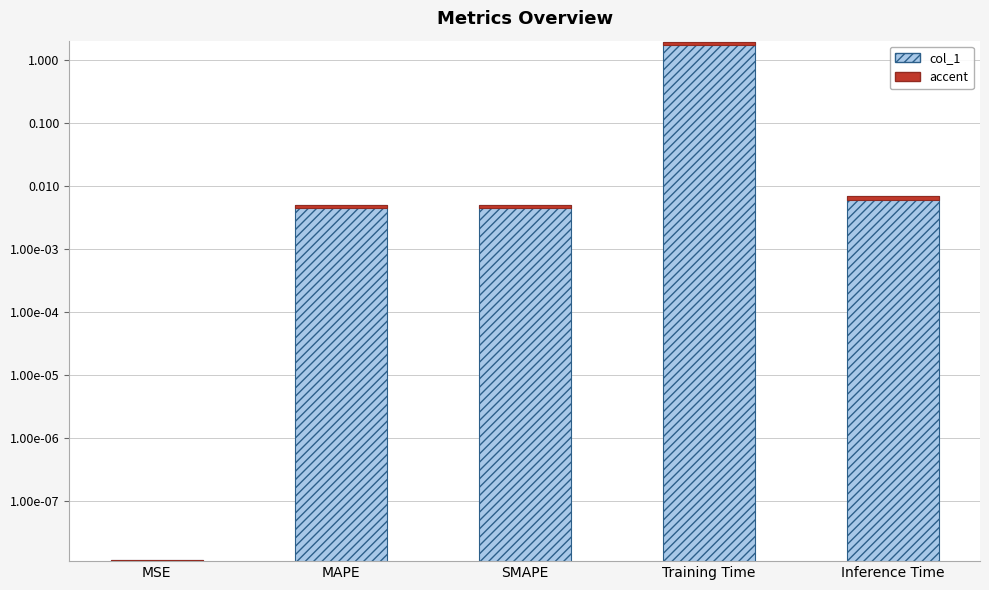

Reading left to right, what are all the values shown in this chart?

0.0	0.0	0.0	2.0	0.0